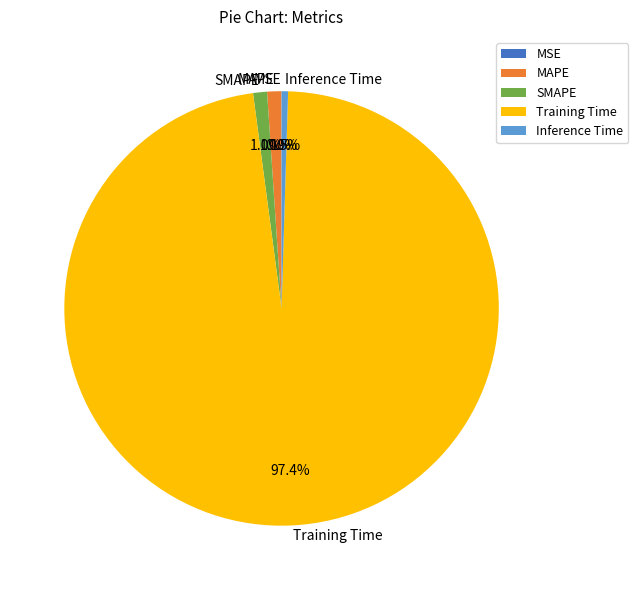

Does any single category account for the majority?

Yes